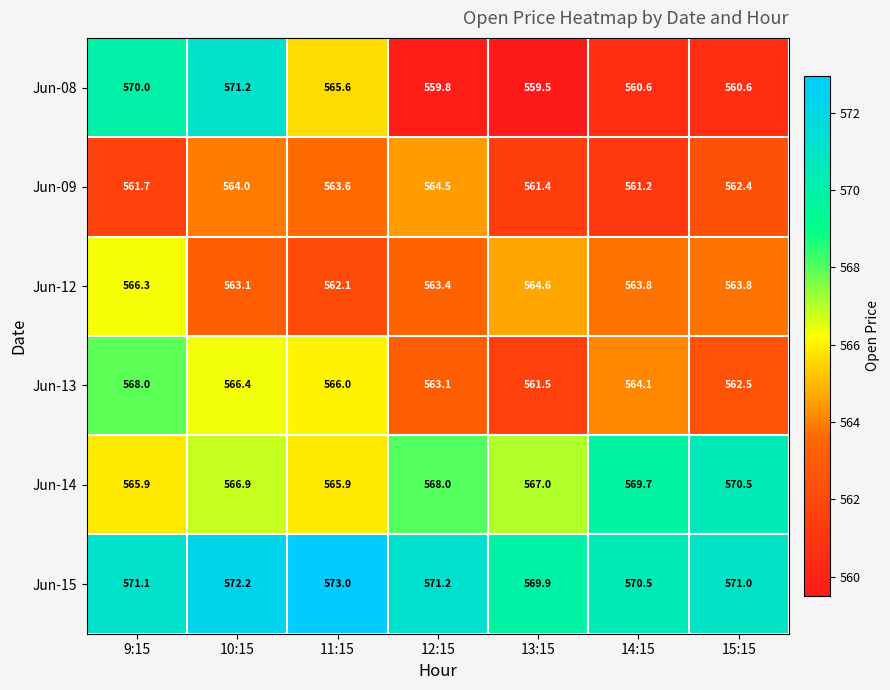

Where does the Jun-08 series first go above 560?

9:15